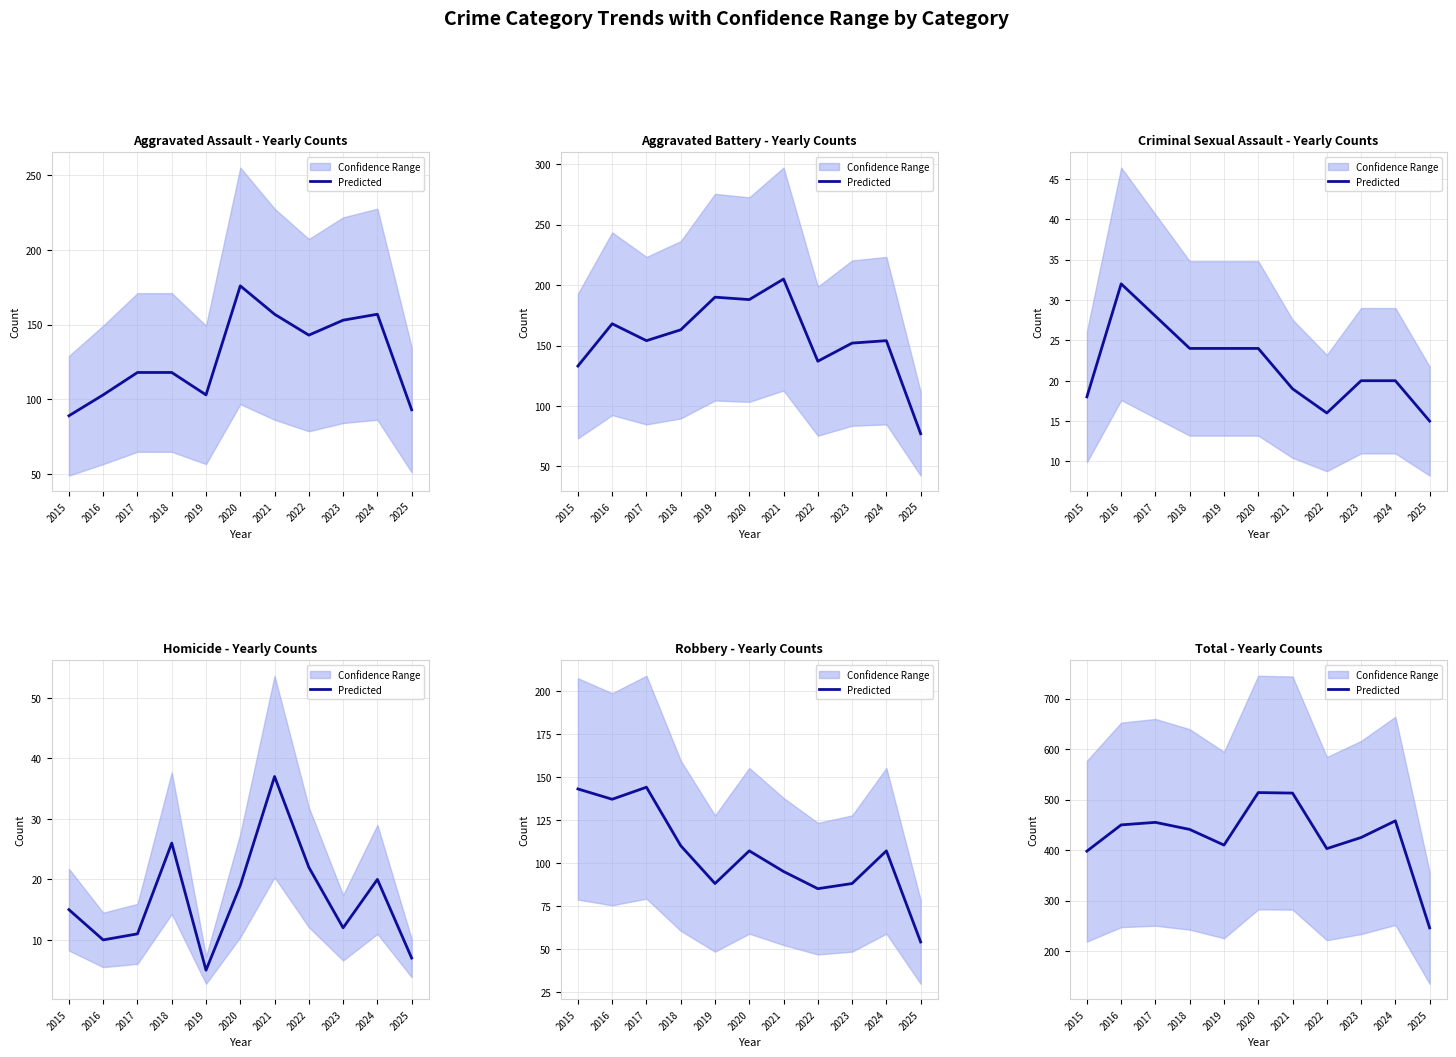

True or false: the data has more than 0 interior local peaks.

True